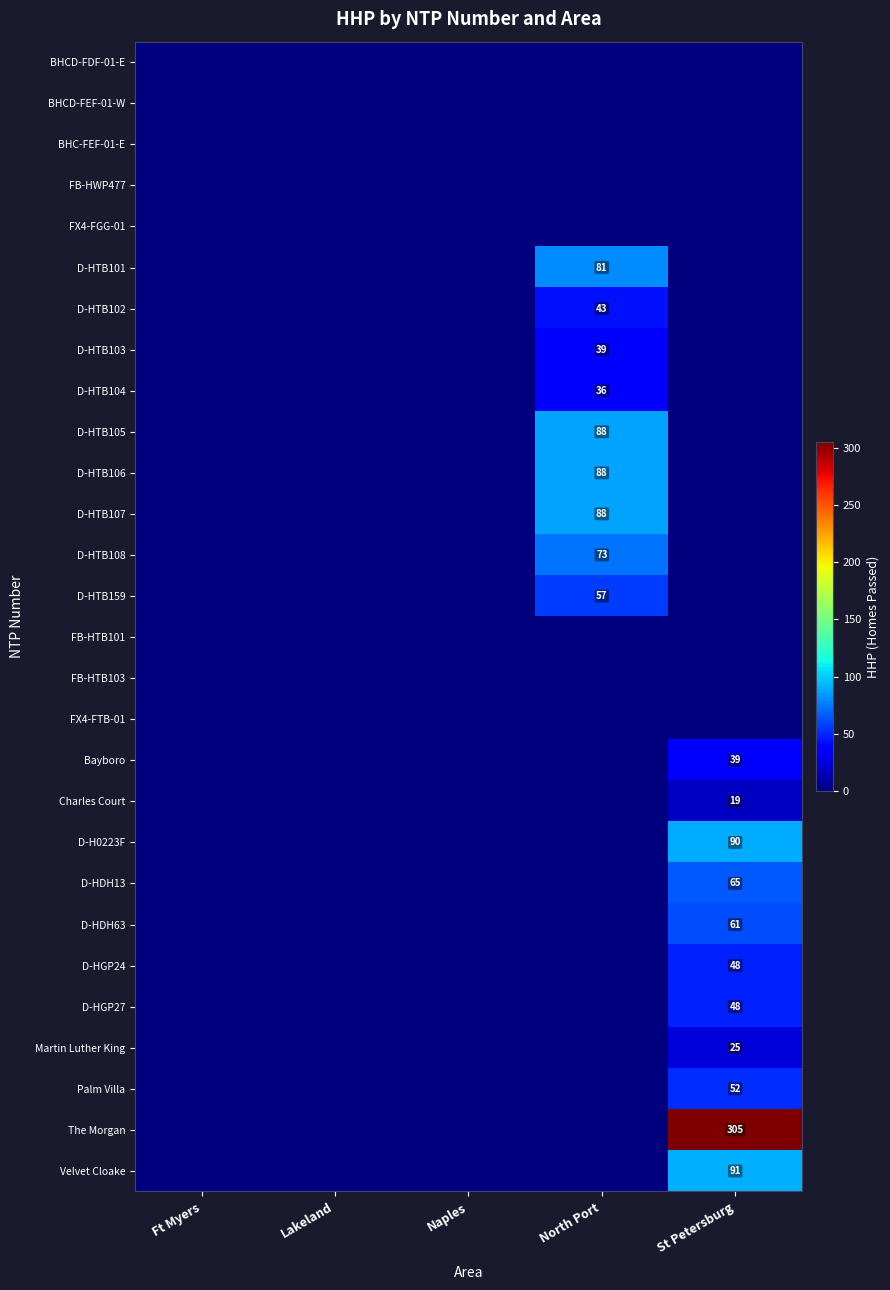

The The Morgan series shows 305 at St Petersburg. True or false?

True